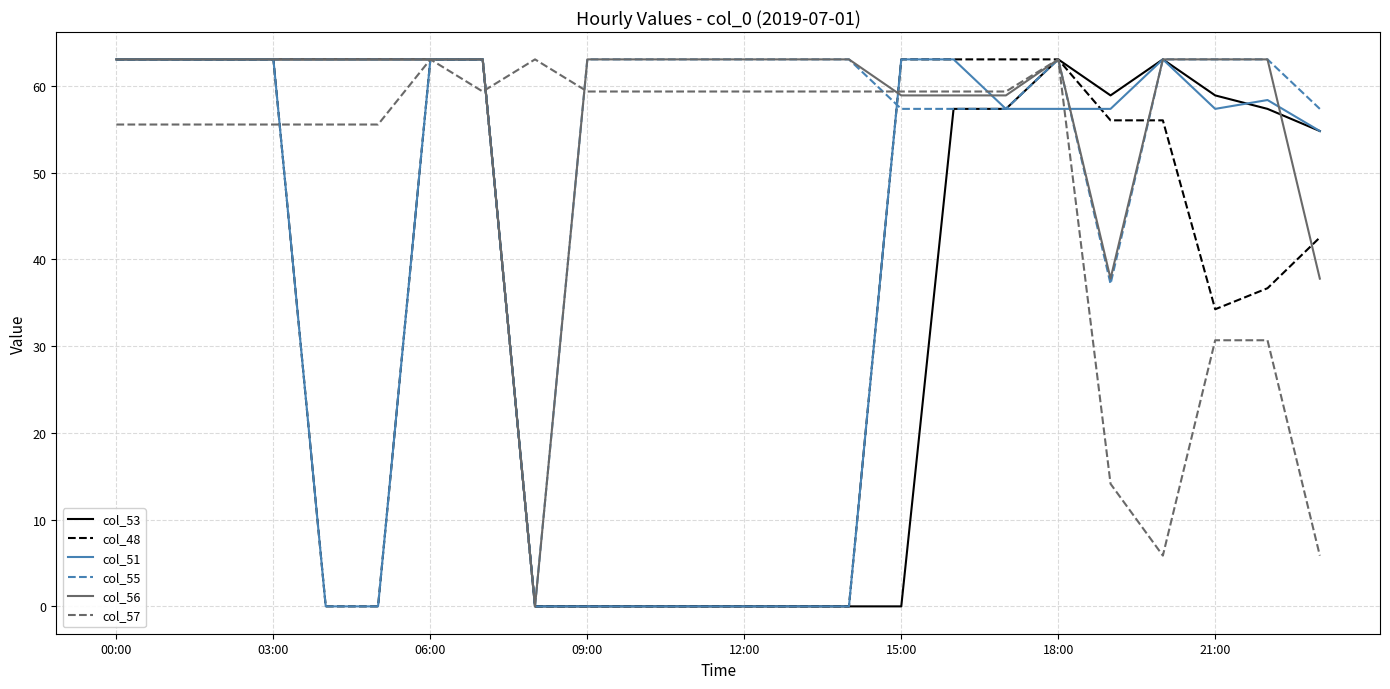

What is the maximum value shown in the chart?

63.1